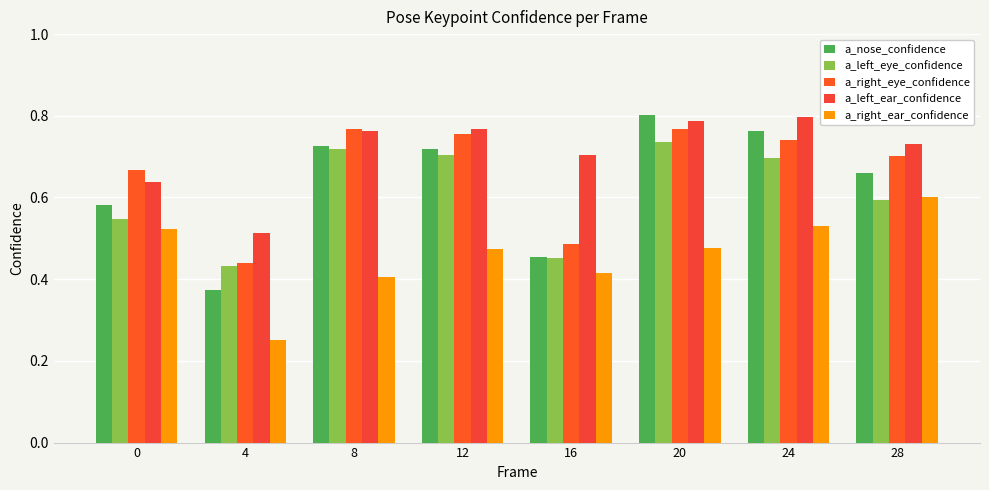

Are the bars grouped side by side (vs. stacked)?

Yes